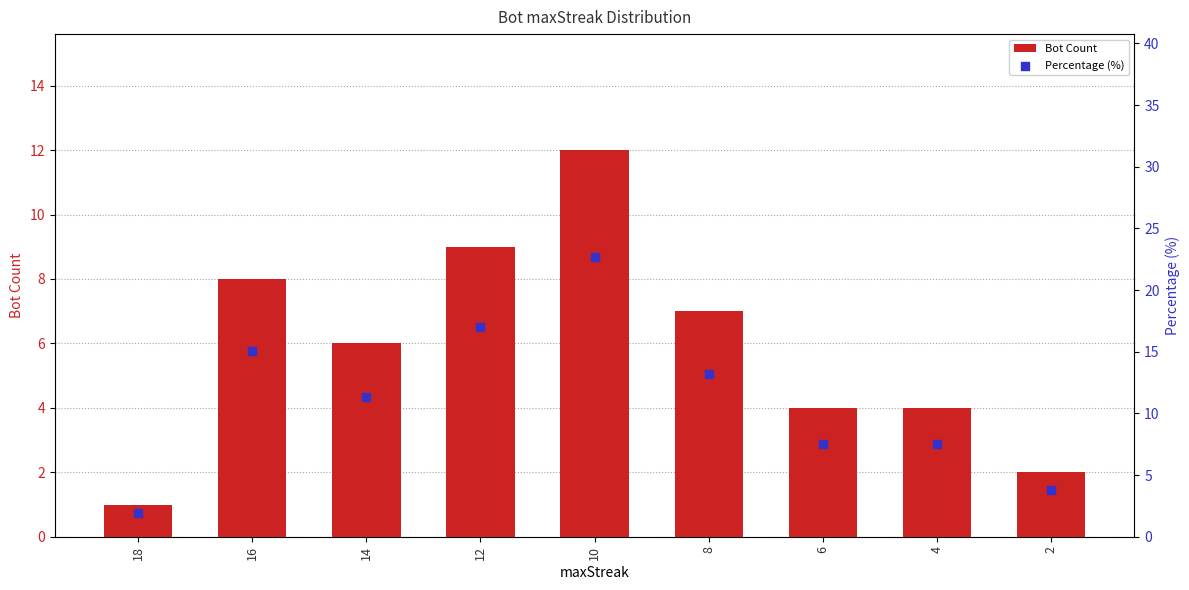

What are all the series names shown in the legend?

Bot Count, Percentage (%)